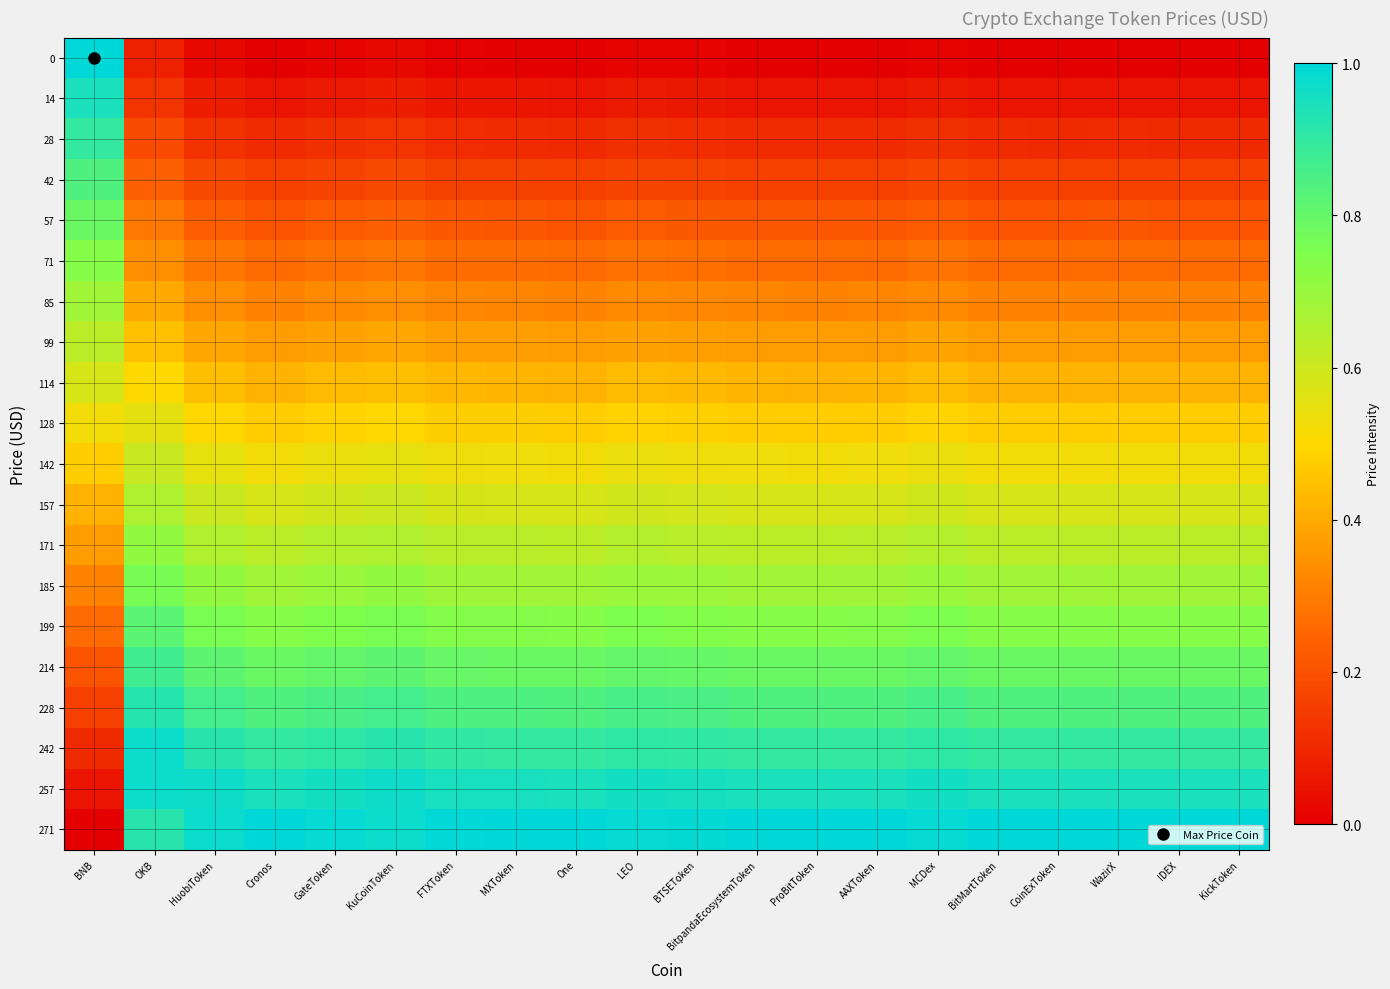

Rank the series at BitMartToken from highest to lowest value.

271, 257, 242, 228, 214, 199, 185, 171, 157, 142, 128, 114, 99, 85, 71, 57, 42, 28, 14, 0